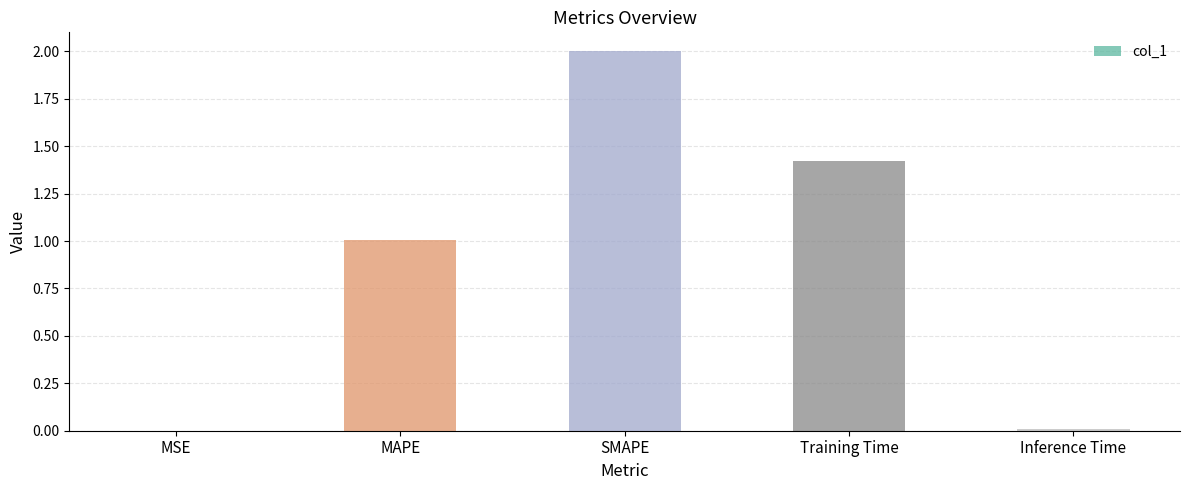

Does the chart contain stacked bars?

No